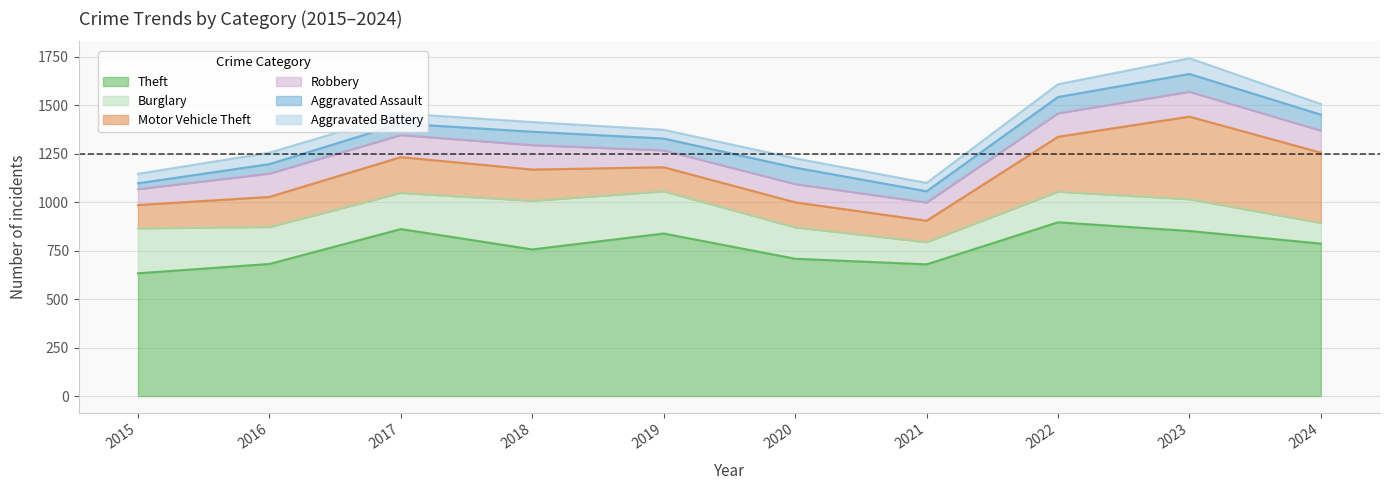

At which label does Aggravated Assault reach its peak?

2023